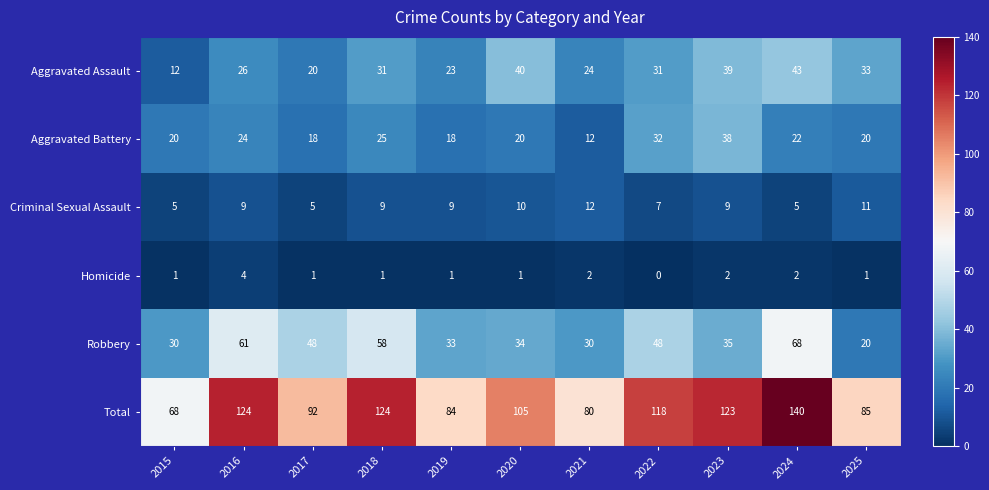

What is the difference between the highest and lowest values at 2023?

121